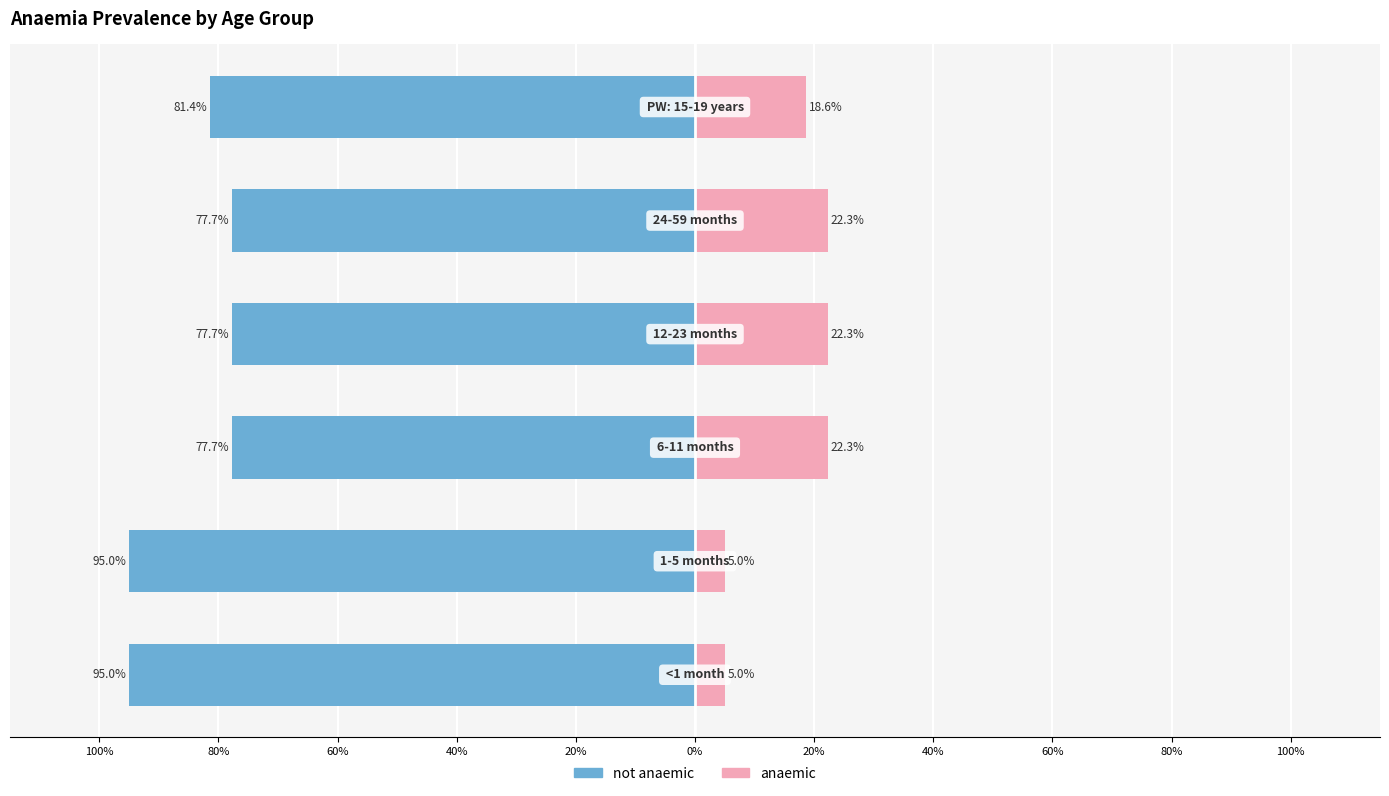

Between 80% and 100%, which is larger?

80%